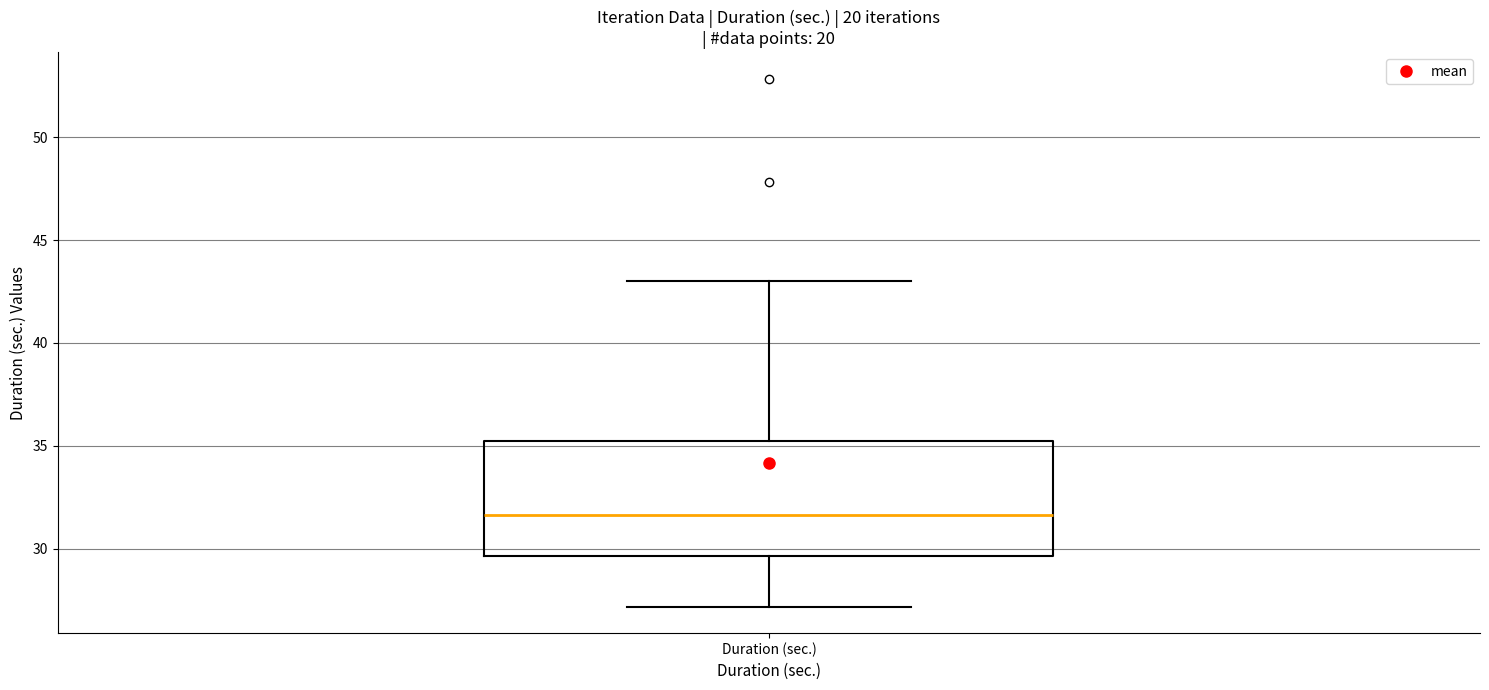

Where does the upper whisker of the box for Duration (sec.) end on the y-axis? The values are not printed on the chart, so give them approximately, as read against the axis.

43.0